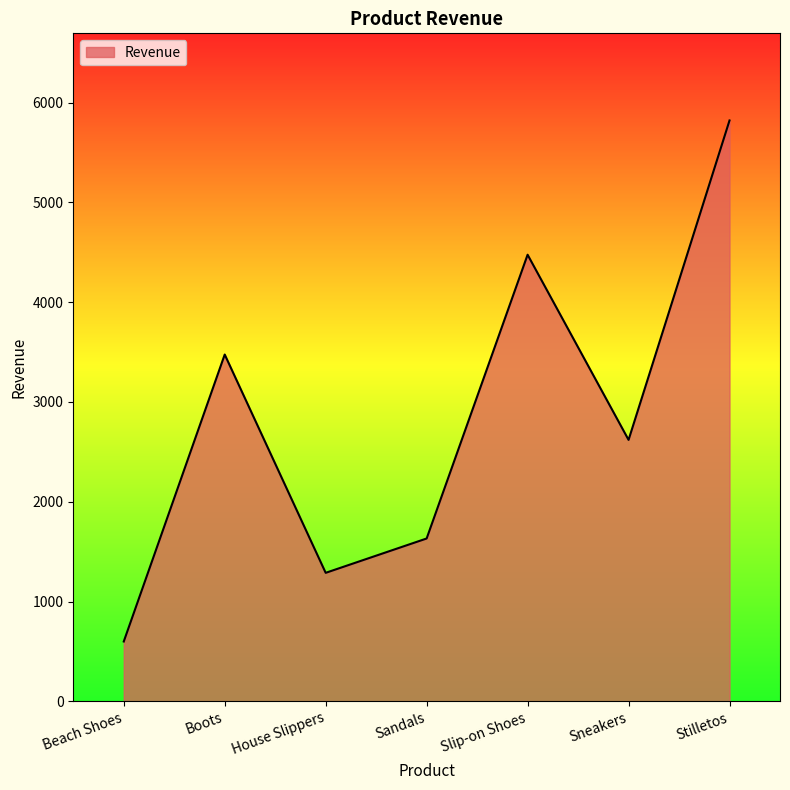

Reading right to left, what are all the values shown in this chart?

Stilletos=5820	Sneakers=2620	Slip-on Shoes=4475	Sandals=1632	House Slippers=1288	Boots=3475	Beach Shoes=600